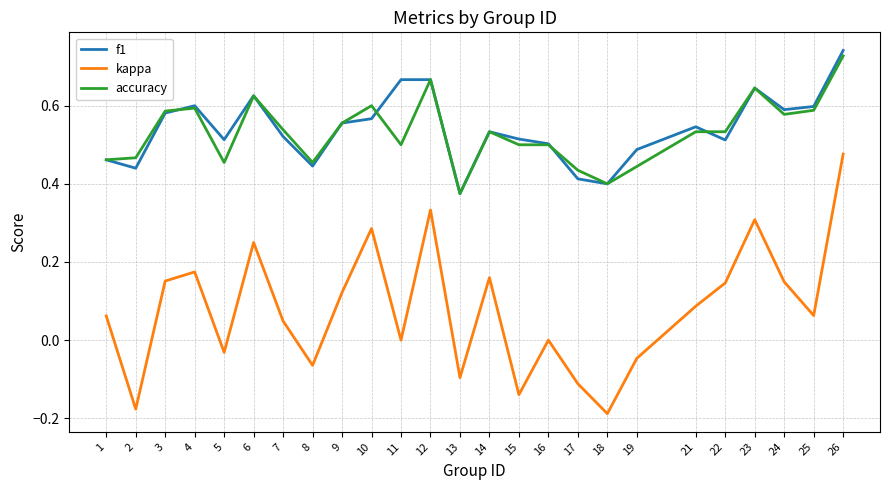

True or false: accuracy has a value of 1.2 at 12.

False